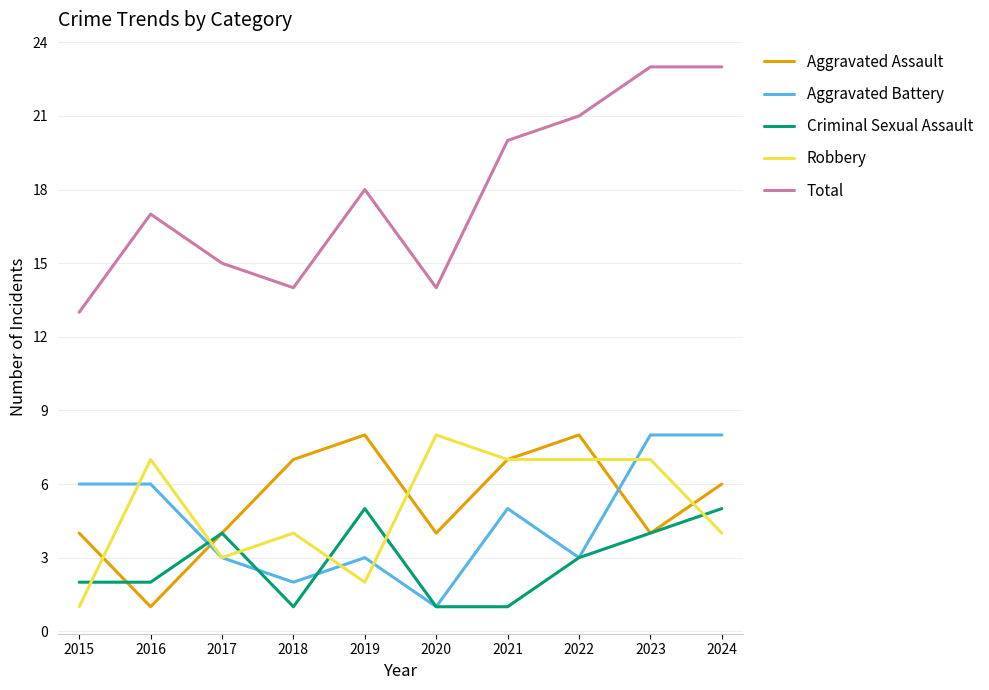

How many distinct data groups are displayed?

5